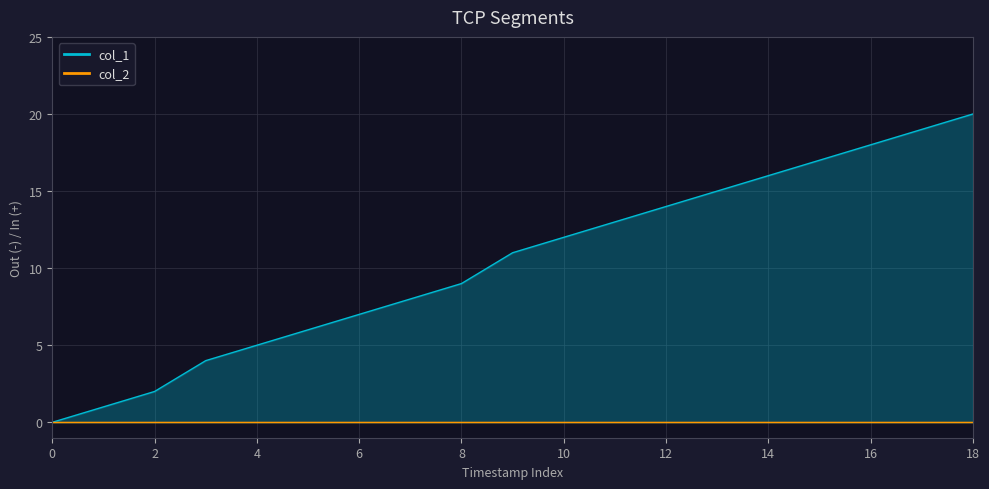

Is it true that the value at 18 is 31?

False